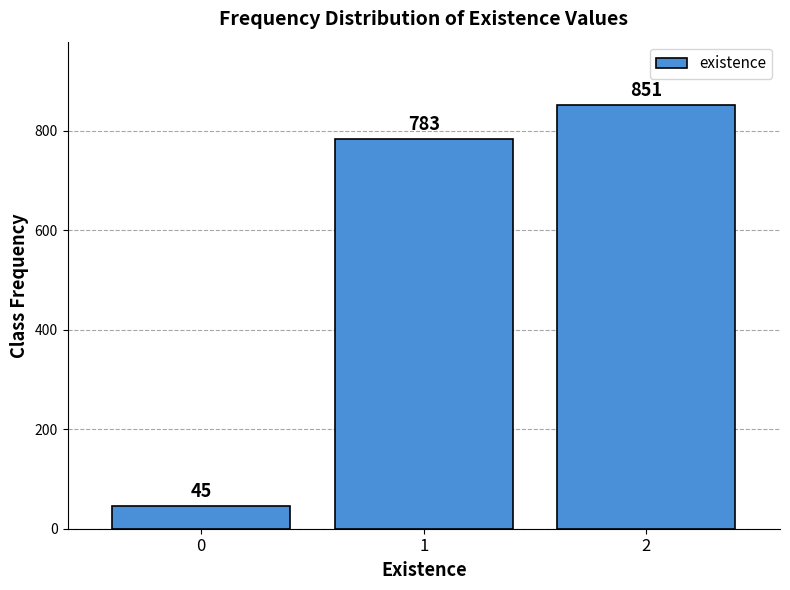

Reading left to right, transcribe all the data shown in this chart.

45	783	851